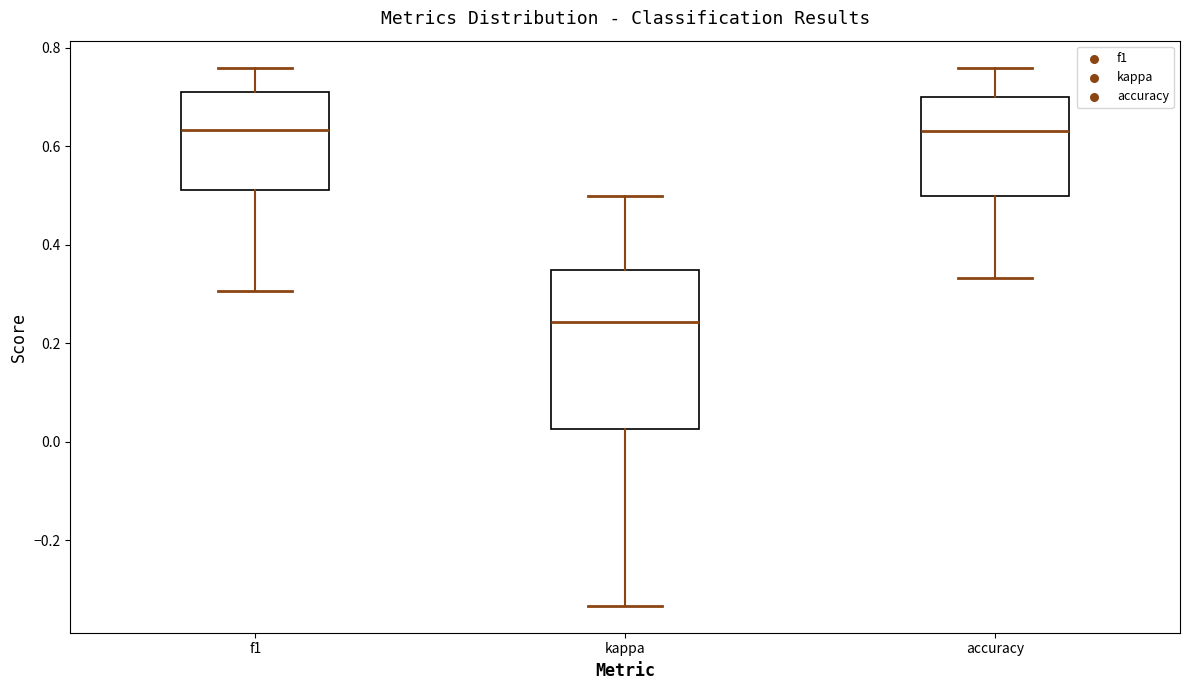

Where does the lower whisker of the box for accuracy end on the y-axis? The values are not printed on the chart, so give them approximately, as read against the axis.

0.34